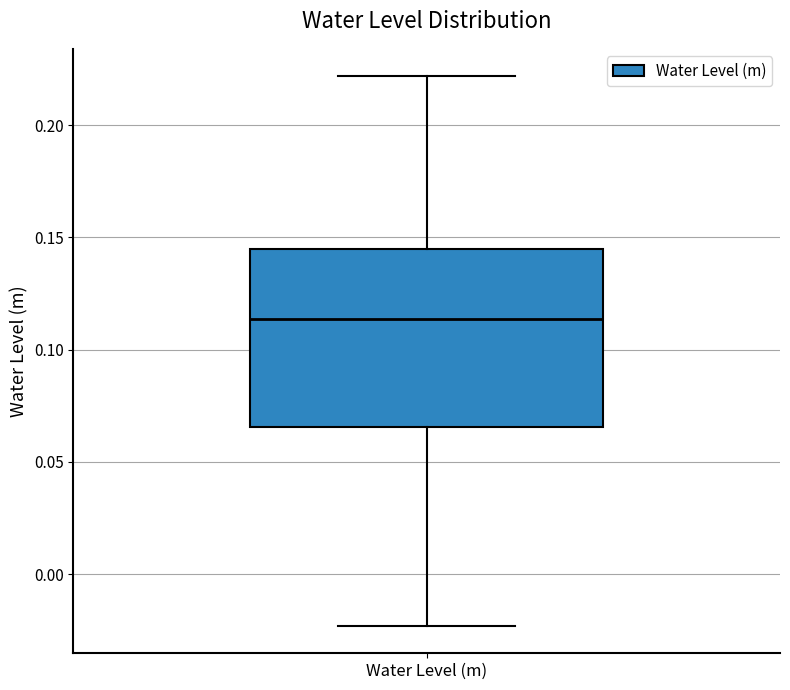

Read this box plot against the y-axis: the position of the median line, the range covered by the box, and the ends of both whiskers. The values are not printed on the chart, so give them approximately, as read against the axis.

median 0.115, box 0.065 to 0.145, whiskers -0.025 to 0.220